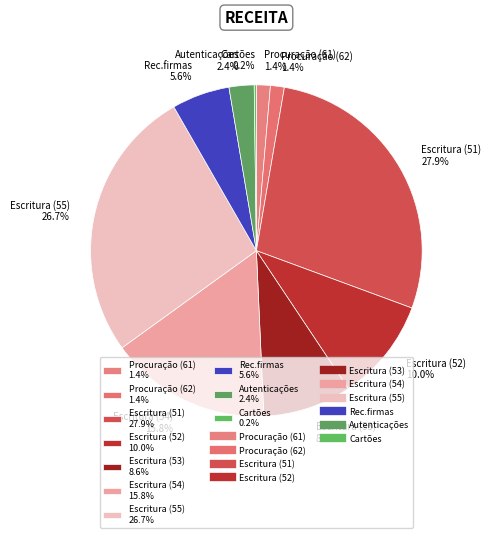

To the nearest percent, what is the combined percentage of Procuração (61) and Escritura (55)?

28%